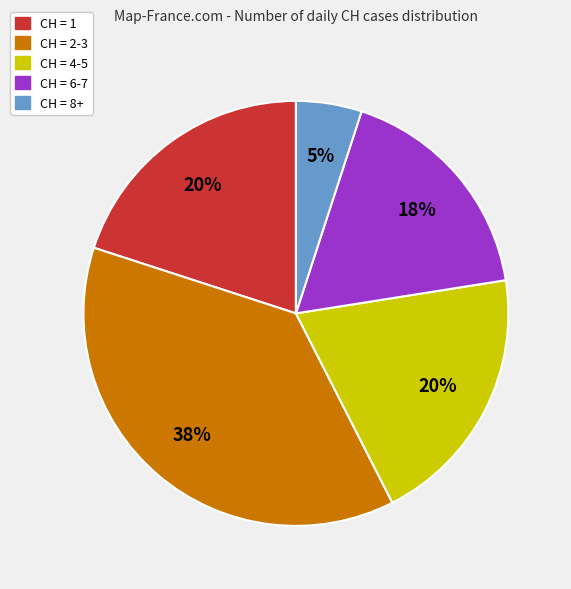

To the nearest percent, what is the average slice percentage?

20%